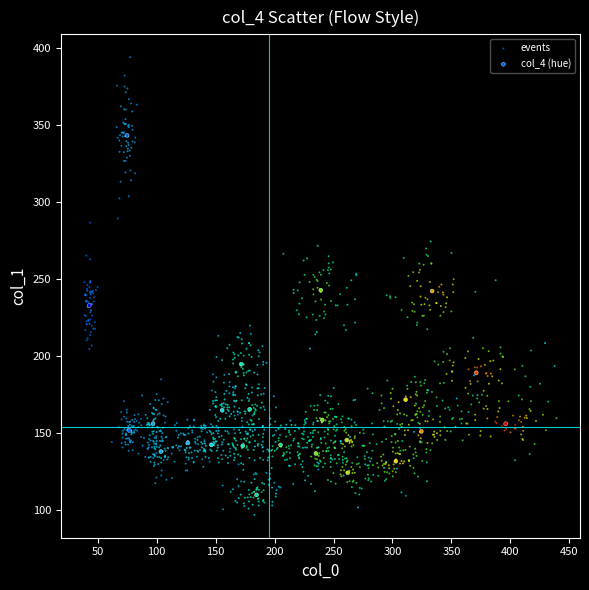

Which series reaches the maximum Y coordinate?

events